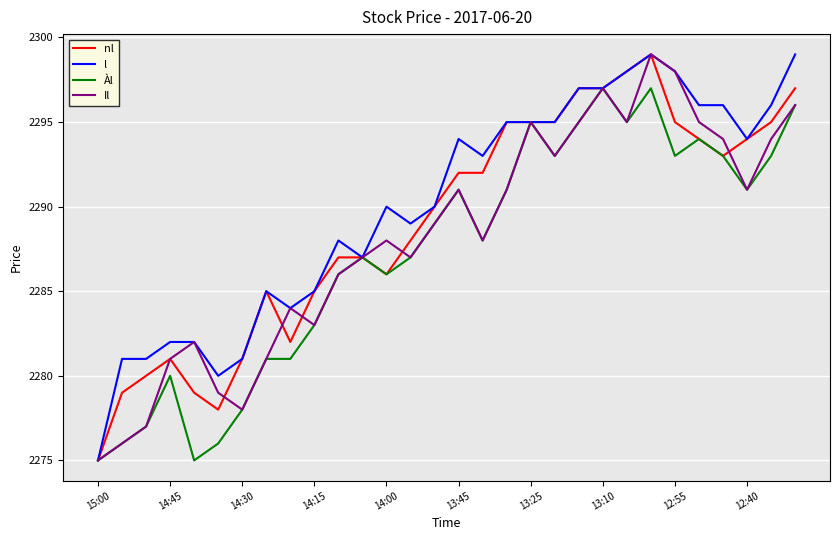

What is the minimum value for Il?

2275